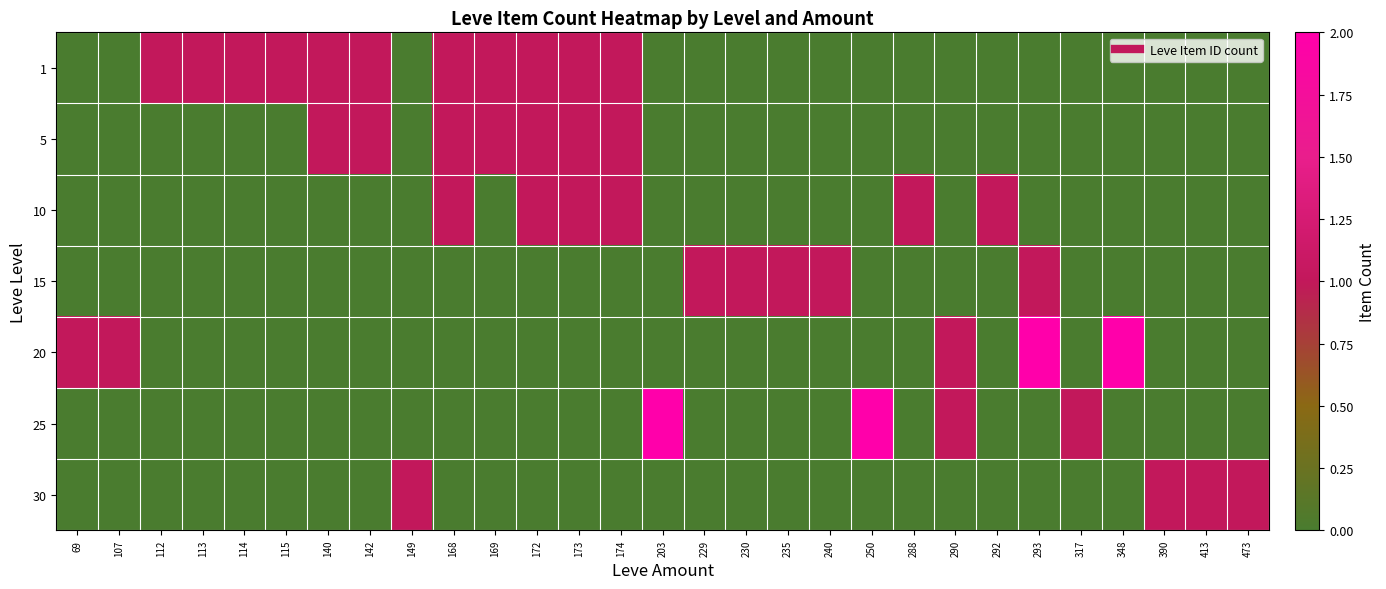

List the series in order of their peak value, lowest first.

1, 5, 10, 15, 30, 20, 25